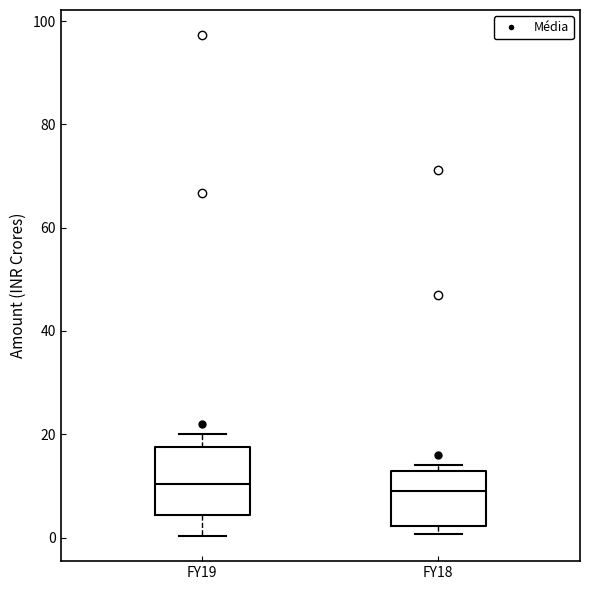

Where does the lower whisker of the box for FY19 end on the y-axis? The values are not printed on the chart, so give them approximately, as read against the axis.

0